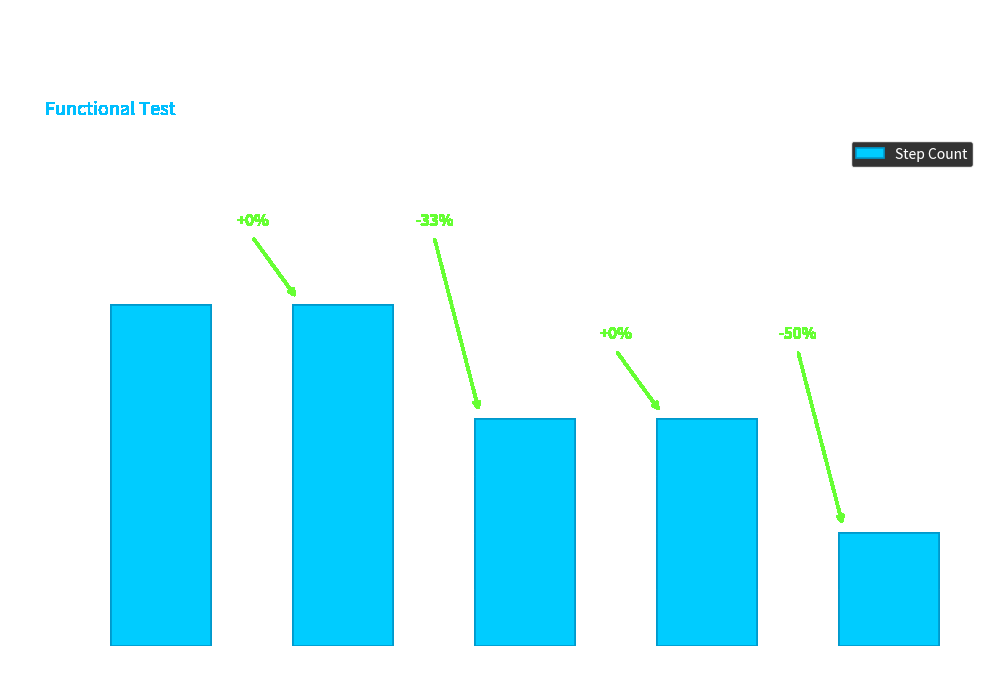

What is the sum of all values?

11